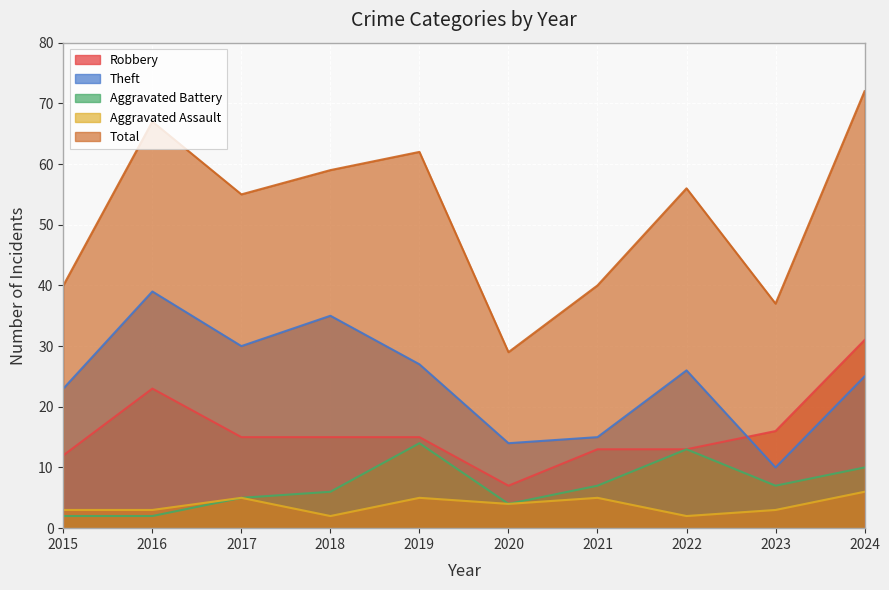

How many data points in Theft are above 26?

4